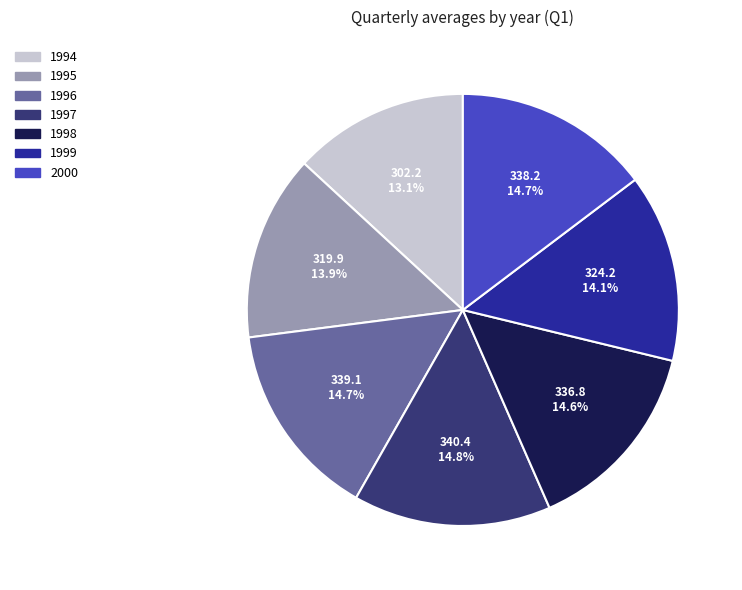

Which slice is the smallest?

1994